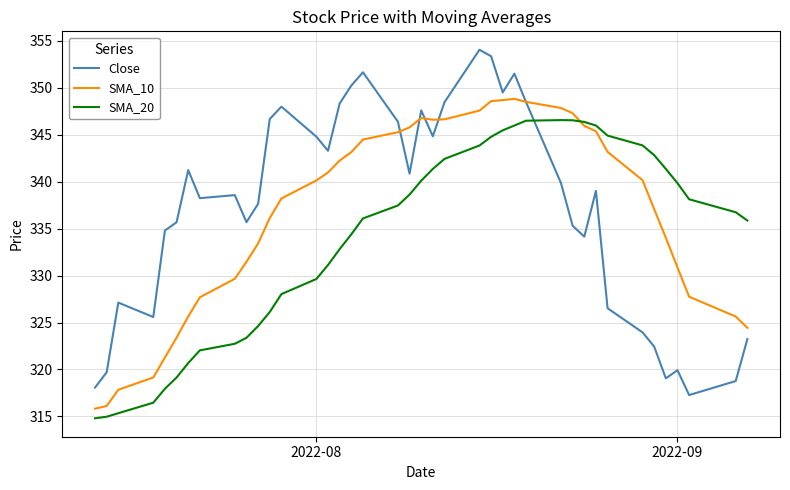

True or false: Close and SMA_20 cross at least once.

True